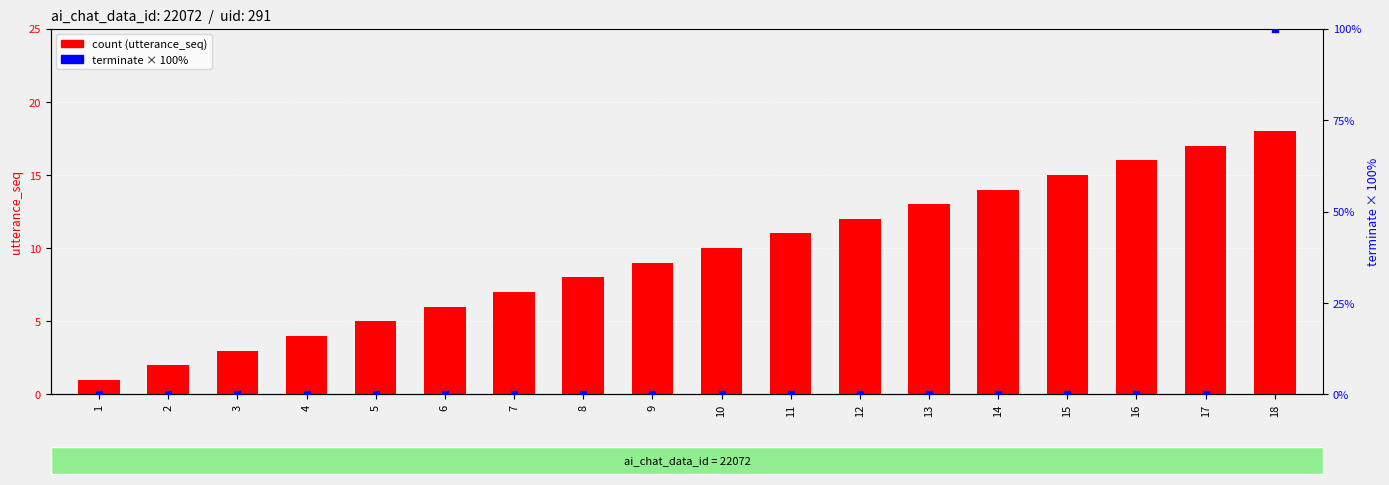

Which series contains the highest Y value?

terminate (0/1 × 100%)